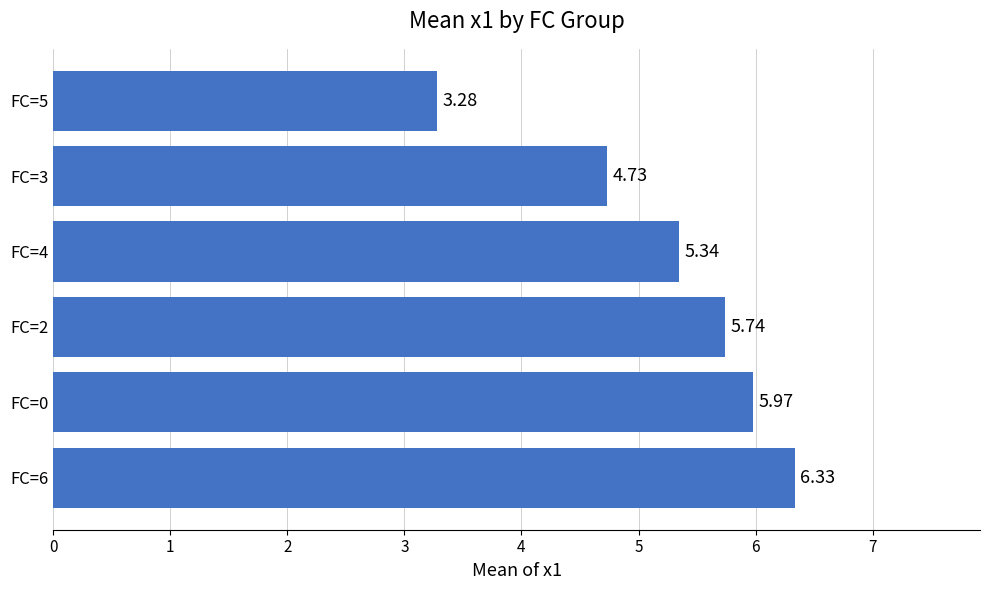

How many bars are there in total?

6